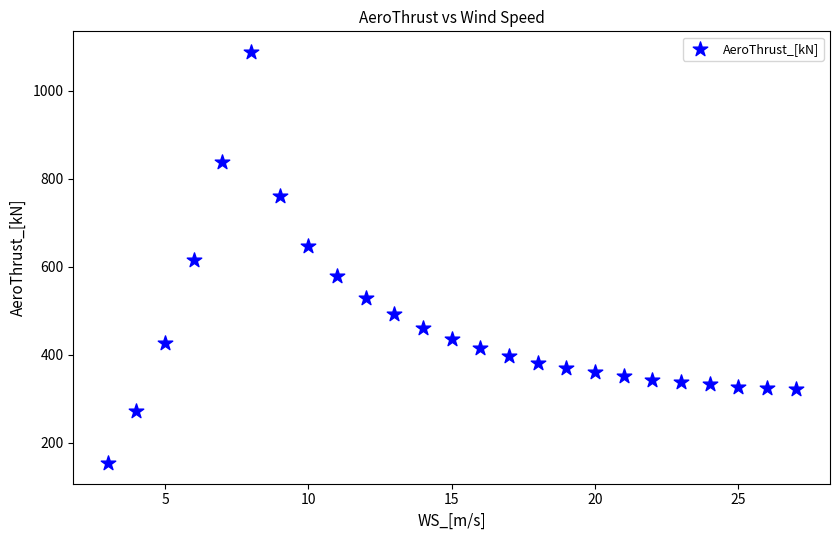

What is the range of Y values (max minus min)?

934.1